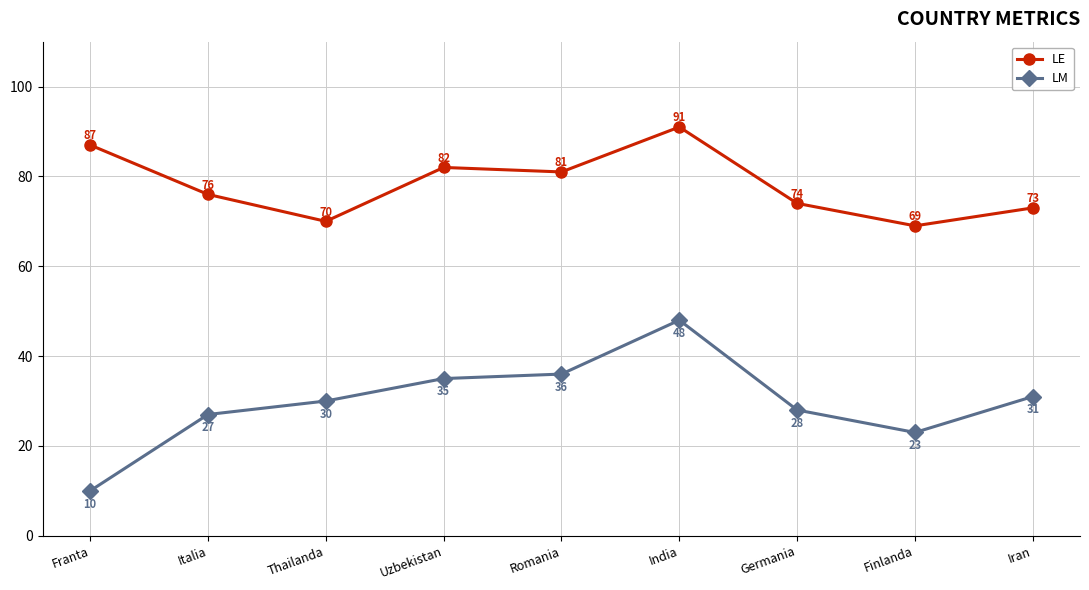

Is it true that LM equals 23 at Finlanda?

True